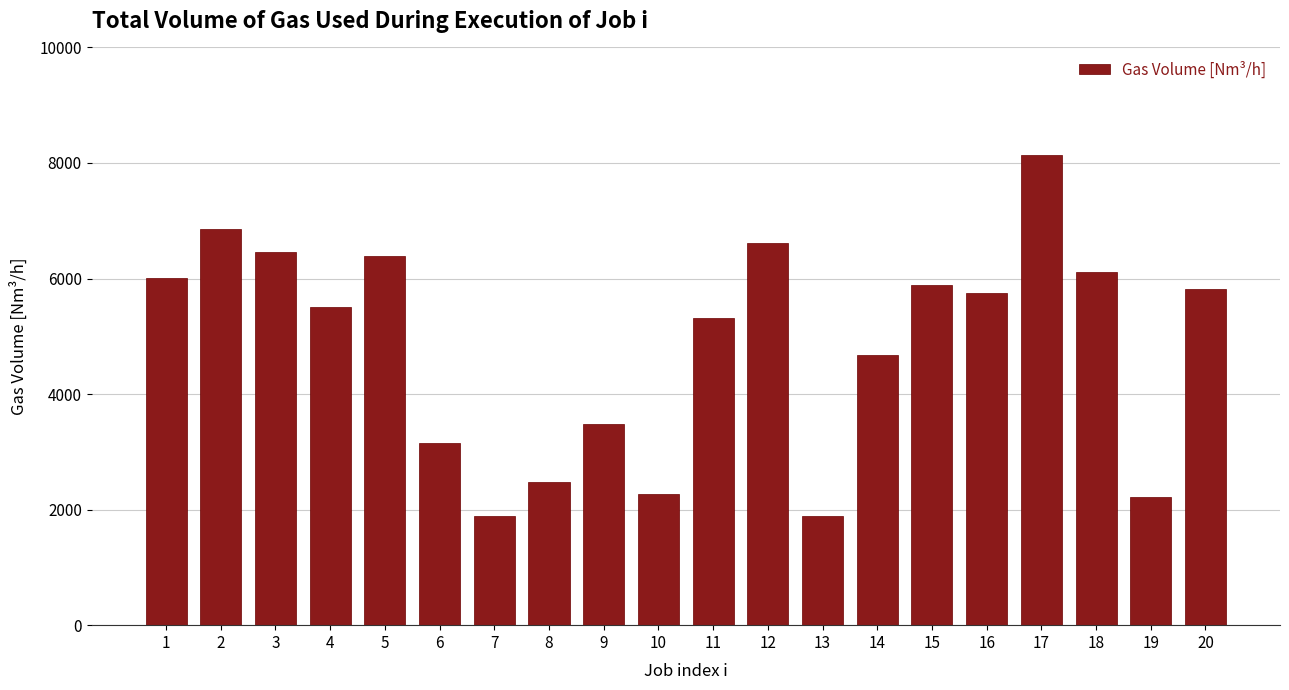

Which label corresponds to the largest value in the chart?

17